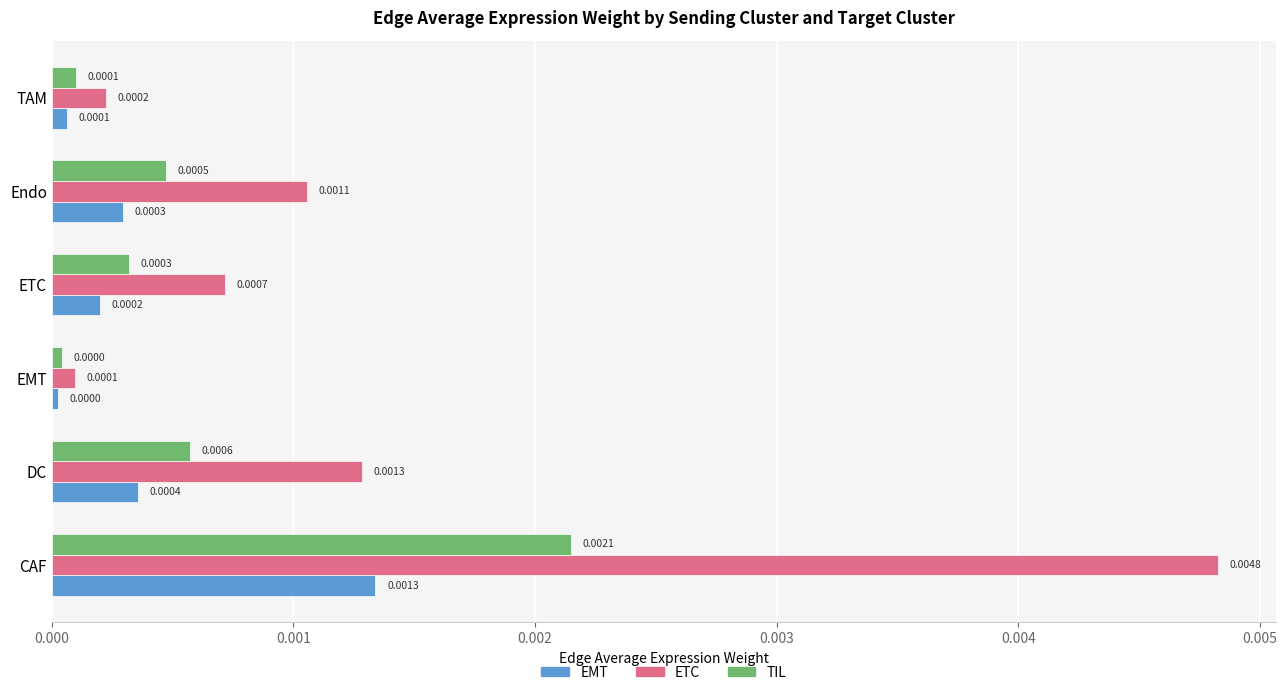

At which label is TIL closest to 0?

EMT